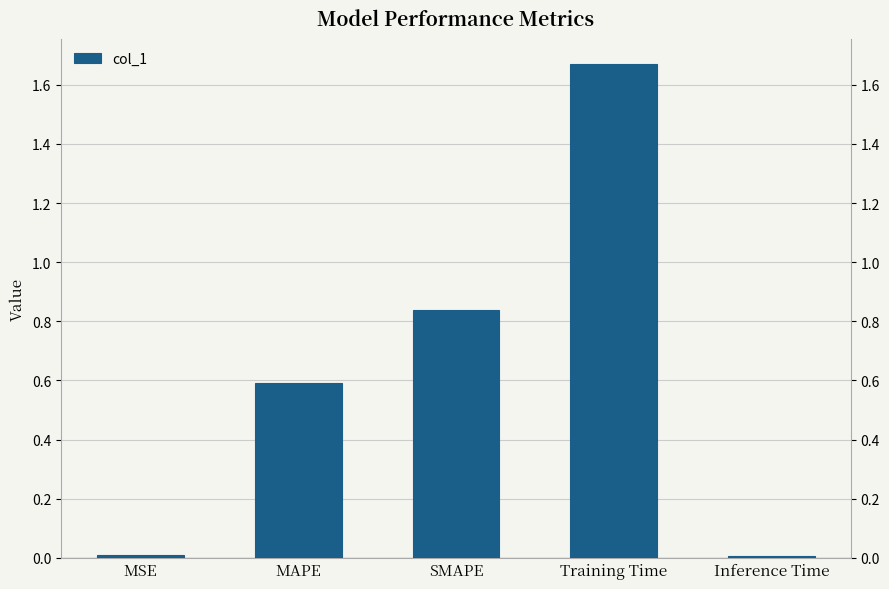

Count the number of categories in the chart.

5